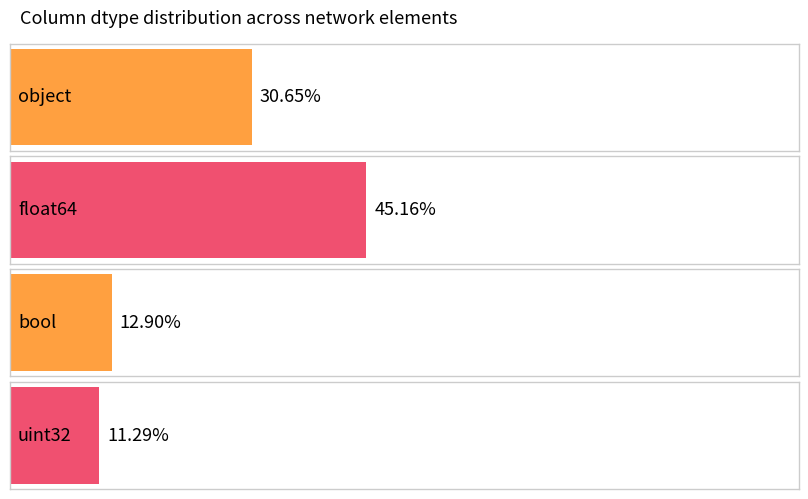

Reading left to right, extract all data points from this chart.

object=19	float64=28	bool=8	uint32=7